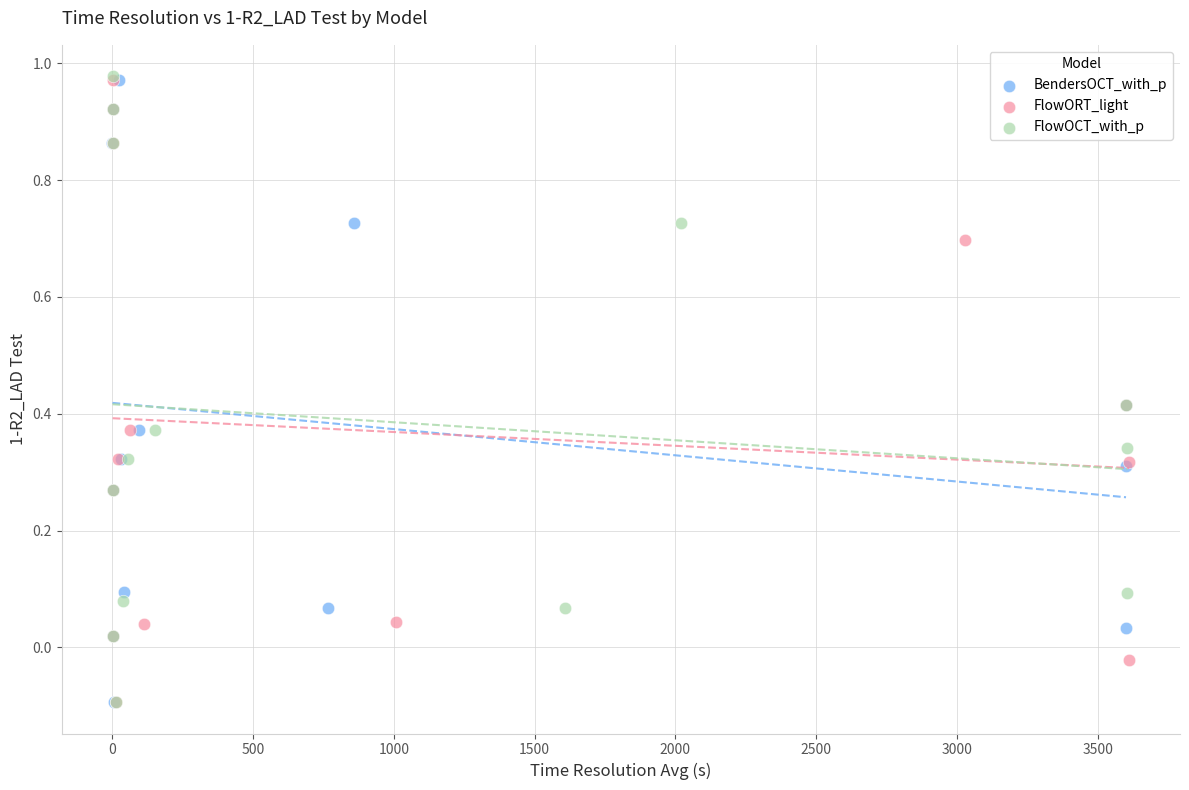

What are all the series names shown in the legend?

BendersOCT_with_p, FlowORT_light, FlowOCT_with_p